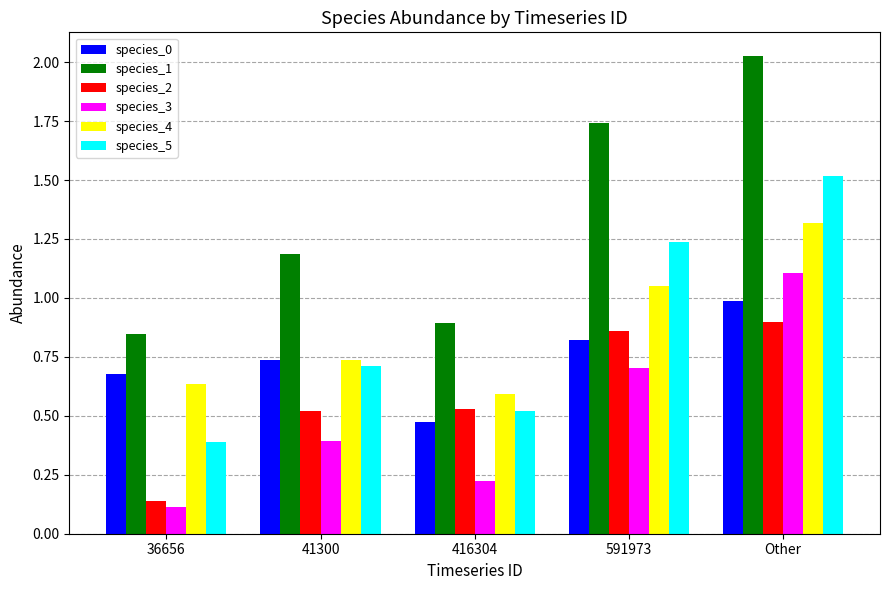

What position from the right is 36656?

5